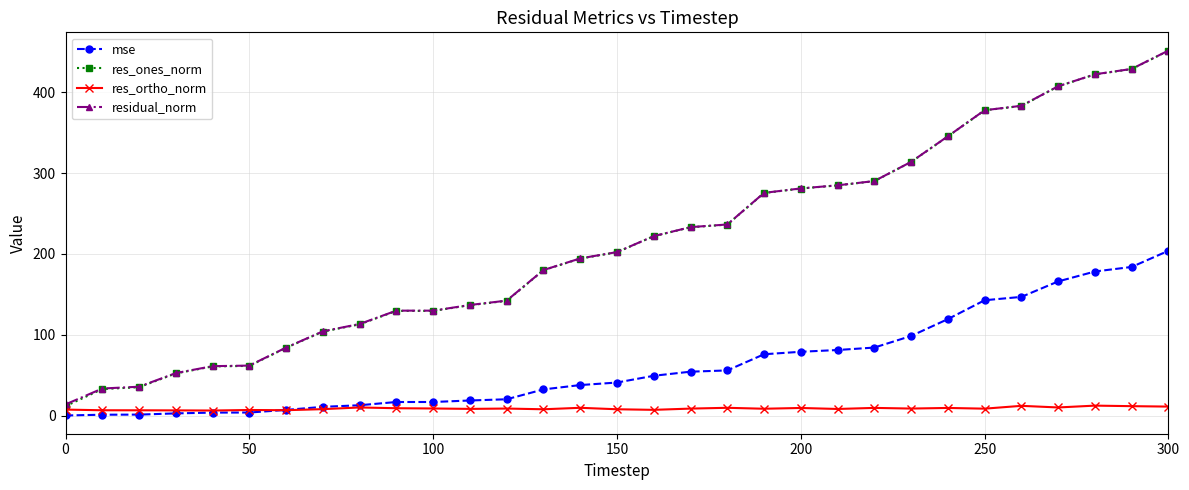

Which series has the widest spread of values?

res_ones_norm